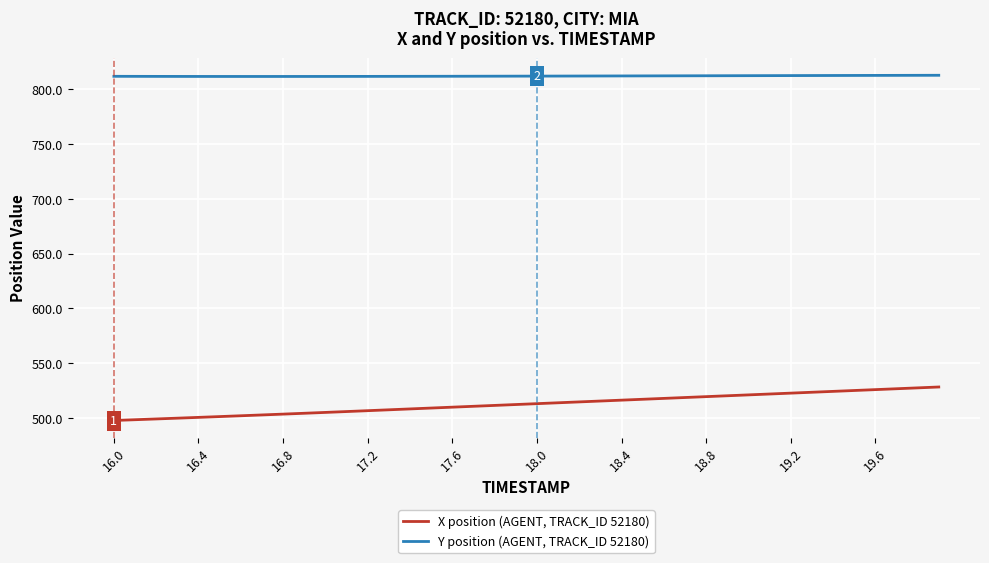

True or false: X position (AGENT, TRACK_ID 52180) and Y position (AGENT, TRACK_ID 52180) intersect in this chart.

False